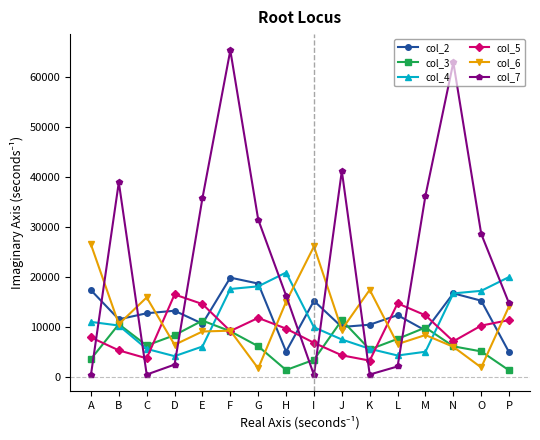

Count the number of categories in the chart.

16